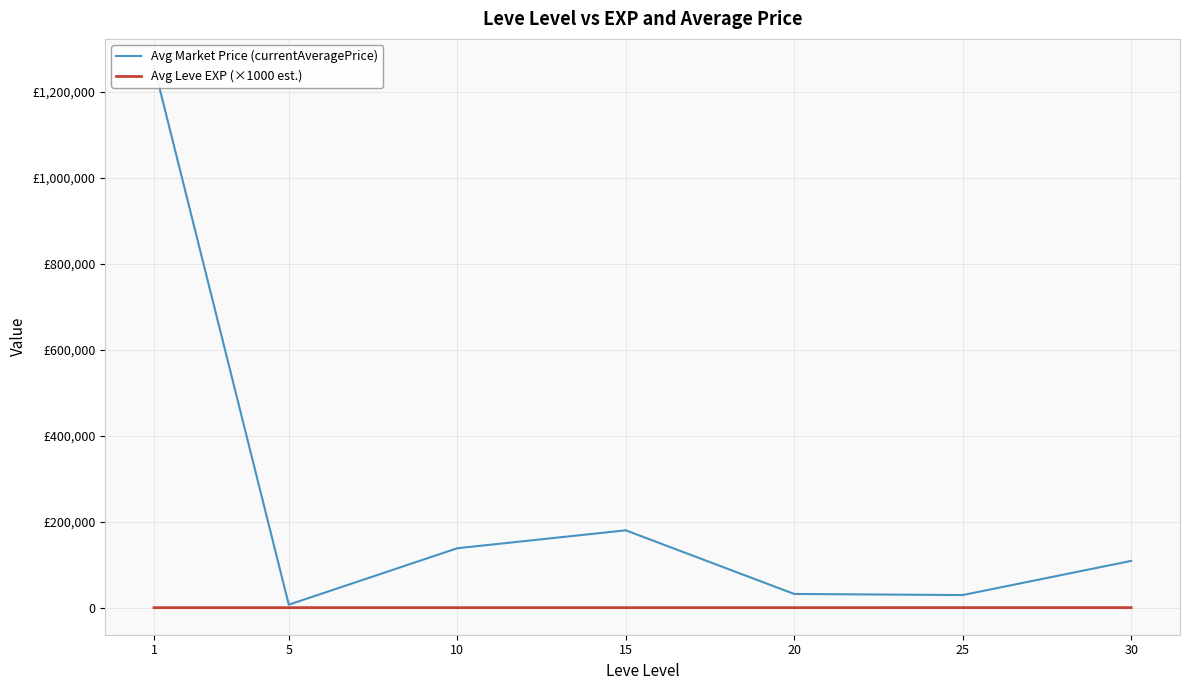

Reading left to right, list all the values displayed in this chart.

Avg Market Price (currentAveragePrice): 1259509.5	6863.2	138101.6	179779.3	31826.3	29239.2	108666.5
Avg Leve EXP (×1000 est.): 1.3	6.2	7.7	22.3	23.3	34.7	59.0